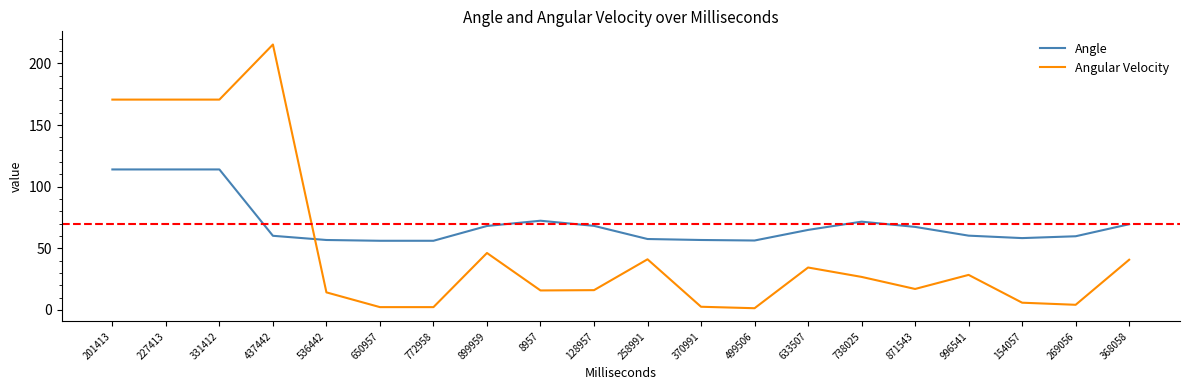

What is the maximum value for Angular Velocity?

215.3